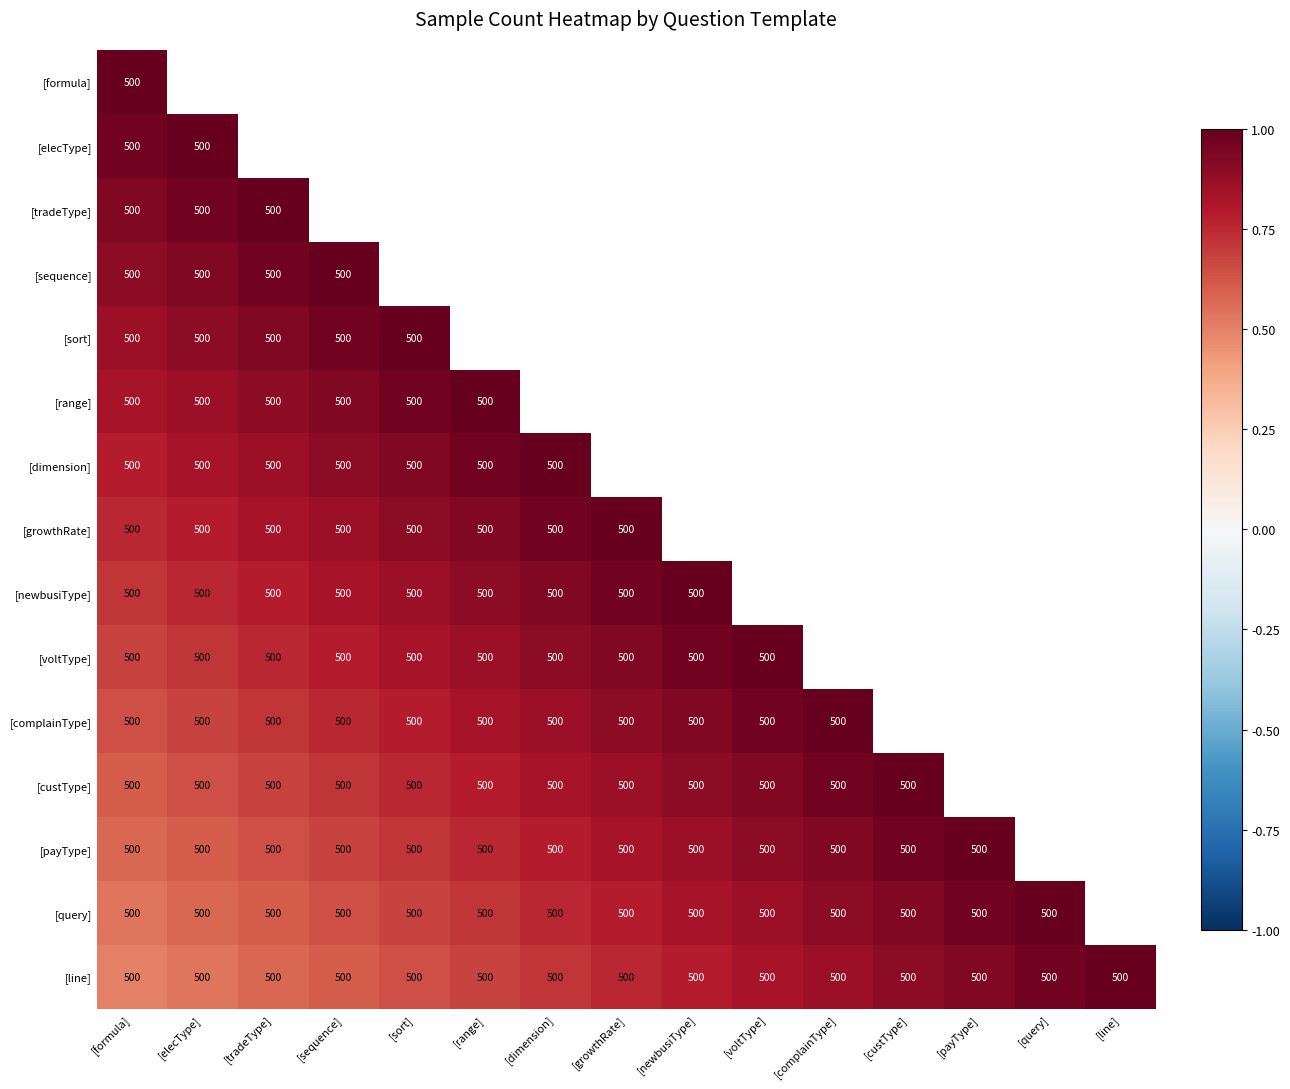

Is it true that [query] equals 711 at [tradeType]?

False